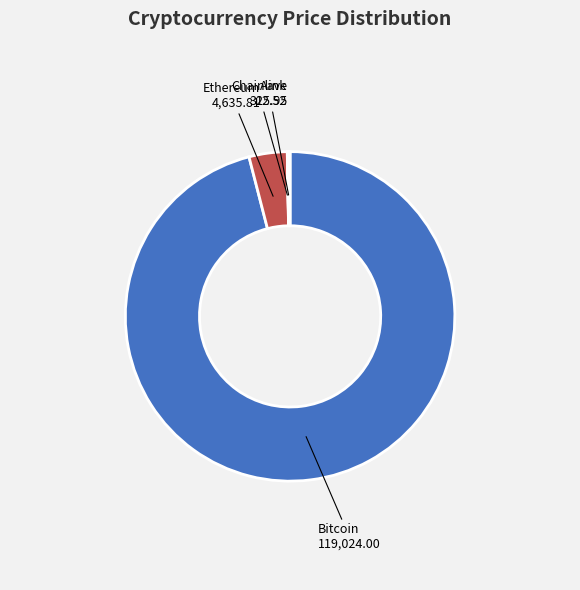

Between Bitcoin and Ethereum, which is larger?

Bitcoin